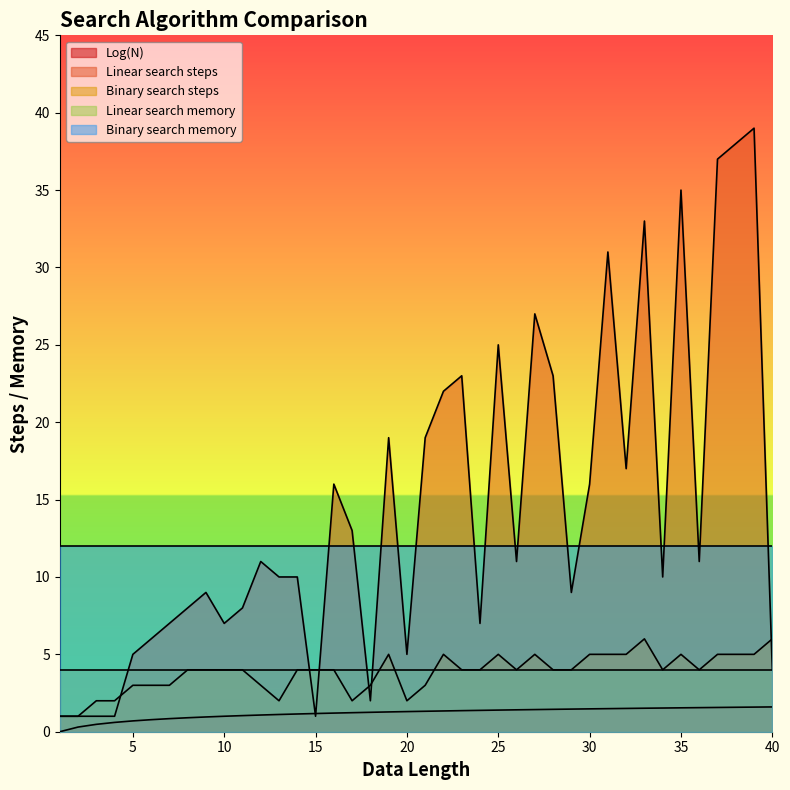

What is the difference between the Binary search steps values at 33 and 17?

4.0